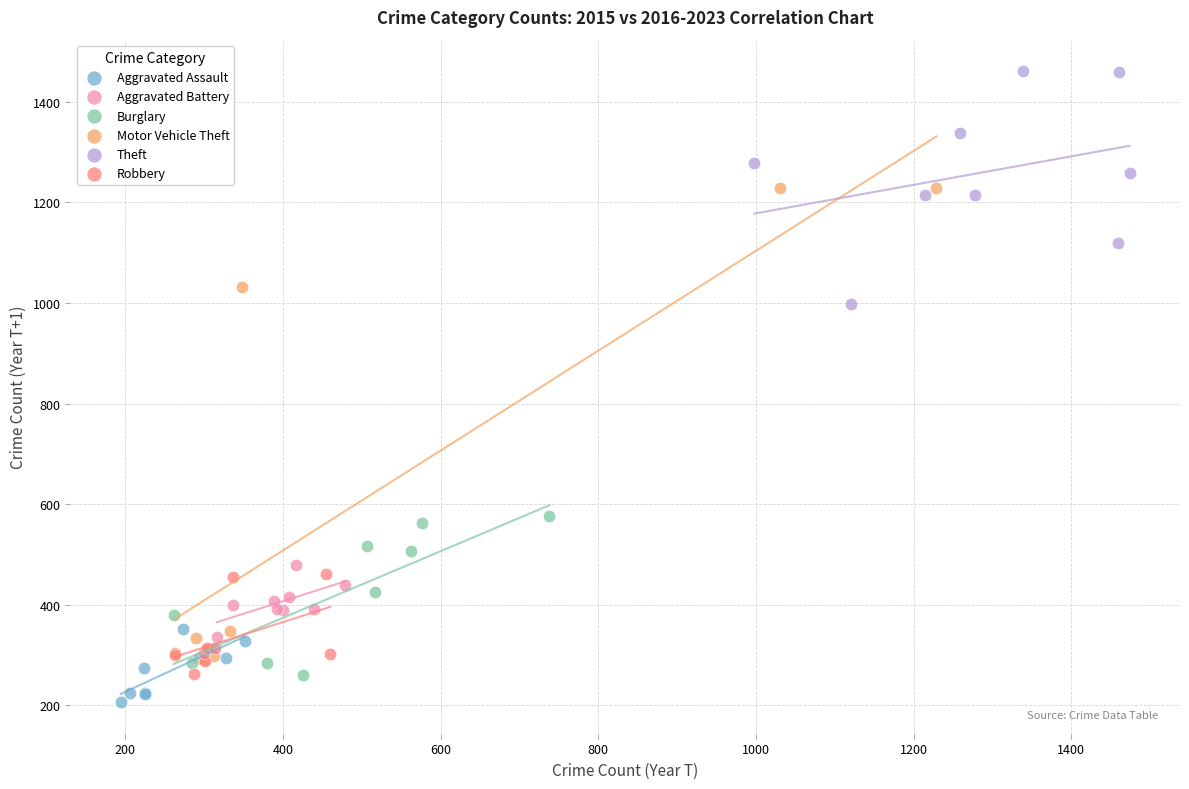

Which series has the largest Y range (max minus min)?

Motor Vehicle Theft